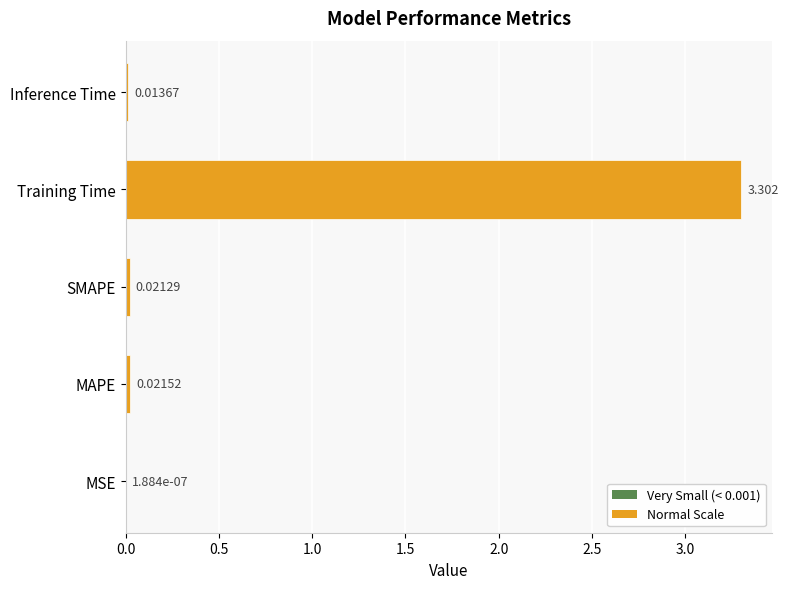

Which has a higher value, MAPE or Training Time?

Training Time